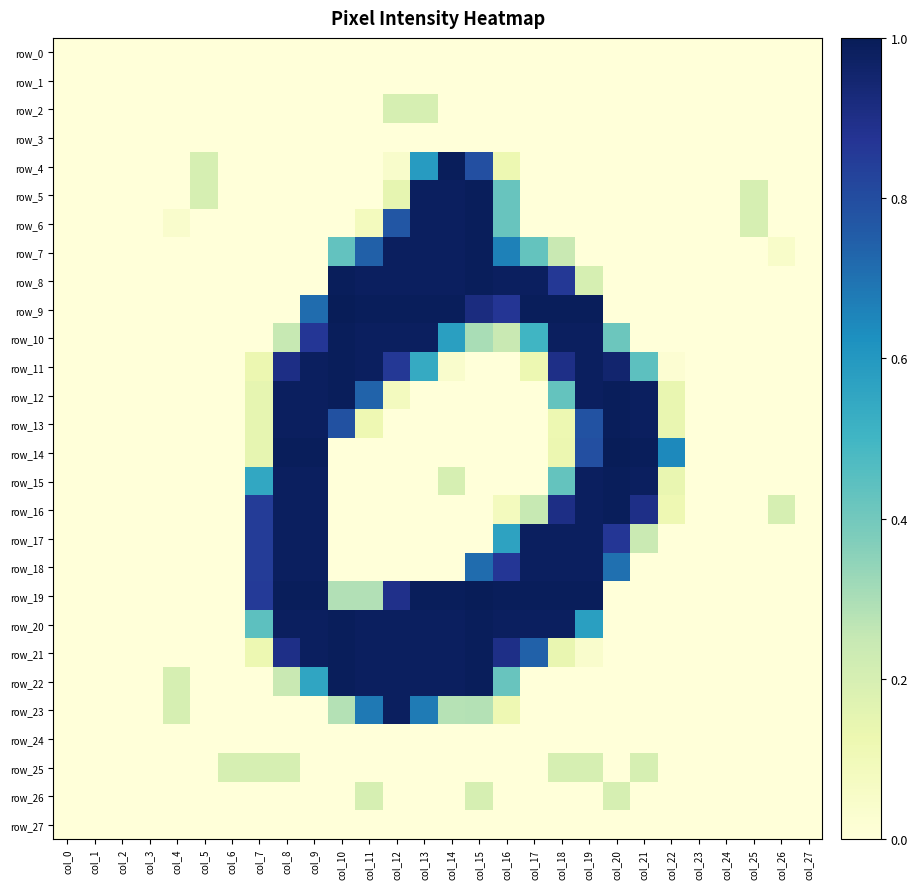

Reading left to right, what are all the values shown in this chart?

row_0: 0.0	0.0	0.0	0.0	0.0	0.0	0.0	0.0	0.0	0.0	0.0	0.0	0.0	0.0	0.0	0.0	0.0	0.0	0.0	0.0	0.0	0.0	0.0	0.0	0.0	0.0	0.0	0.0
row_1: 0.0	0.0	0.0	0.0	0.0	0.0	0.0	0.0	0.0	0.0	0.0	0.0	0.0	0.0	0.0	0.0	0.0	0.0	0.0	0.0	0.0	0.0	0.0	0.0	0.0	0.0	0.0	0.0
row_2: 0.0	0.0	0.0	0.0	0.0	0.0	0.0	0.0	0.0	0.0	0.0	0.0	0.2	0.2	0.0	0.0	0.0	0.0	0.0	0.0	0.0	0.0	0.0	0.0	0.0	0.0	0.0	0.0
row_3: 0.0	0.0	0.0	0.0	0.0	0.0	0.0	0.0	0.0	0.0	0.0	0.0	0.0	0.0	0.0	0.0	0.0	0.0	0.0	0.0	0.0	0.0	0.0	0.0	0.0	0.0	0.0	0.0
row_4: 0.0	0.0	0.0	0.0	0.0	0.2	0.0	0.0	0.0	0.0	0.0	0.0	0.0	0.6	1.0	0.8	0.1	0.0	0.0	0.0	0.0	0.0	0.0	0.0	0.0	0.0	0.0	0.0
row_5: 0.0	0.0	0.0	0.0	0.0	0.2	0.0	0.0	0.0	0.0	0.0	0.0	0.1	1.0	1.0	1.0	0.4	0.0	0.0	0.0	0.0	0.0	0.0	0.0	0.0	0.2	0.0	0.0
row_6: 0.0	0.0	0.0	0.0	0.0	0.0	0.0	0.0	0.0	0.0	0.0	0.1	0.8	1.0	1.0	1.0	0.4	0.0	0.0	0.0	0.0	0.0	0.0	0.0	0.0	0.2	0.0	0.0
row_7: 0.0	0.0	0.0	0.0	0.0	0.0	0.0	0.0	0.0	0.0	0.4	0.7	1.0	1.0	1.0	1.0	0.7	0.4	0.2	0.0	0.0	0.0	0.0	0.0	0.0	0.0	0.1	0.0
row_8: 0.0	0.0	0.0	0.0	0.0	0.0	0.0	0.0	0.0	0.0	1.0	1.0	1.0	1.0	1.0	1.0	1.0	1.0	0.9	0.2	0.0	0.0	0.0	0.0	0.0	0.0	0.0	0.0
row_9: 0.0	0.0	0.0	0.0	0.0	0.0	0.0	0.0	0.0	0.7	1.0	1.0	1.0	1.0	1.0	0.9	0.9	1.0	1.0	1.0	0.0	0.0	0.0	0.0	0.0	0.0	0.0	0.0
row_10: 0.0	0.0	0.0	0.0	0.0	0.0	0.0	0.0	0.2	0.9	1.0	1.0	1.0	1.0	0.6	0.3	0.2	0.5	1.0	1.0	0.4	0.0	0.0	0.0	0.0	0.0	0.0	0.0
row_11: 0.0	0.0	0.0	0.0	0.0	0.0	0.0	0.1	0.9	1.0	1.0	1.0	0.9	0.5	0.0	0.0	0.0	0.1	0.9	1.0	1.0	0.4	0.0	0.0	0.0	0.0	0.0	0.0
row_12: 0.0	0.0	0.0	0.0	0.0	0.0	0.0	0.1	1.0	1.0	1.0	0.7	0.1	0.0	0.0	0.0	0.0	0.0	0.4	1.0	1.0	1.0	0.1	0.0	0.0	0.0	0.0	0.0
row_13: 0.0	0.0	0.0	0.0	0.0	0.0	0.0	0.1	1.0	1.0	0.8	0.1	0.0	0.0	0.0	0.0	0.0	0.0	0.1	0.8	1.0	1.0	0.1	0.0	0.0	0.0	0.0	0.0
row_14: 0.0	0.0	0.0	0.0	0.0	0.0	0.0	0.1	1.0	1.0	0.0	0.0	0.0	0.0	0.0	0.0	0.0	0.0	0.1	0.8	1.0	1.0	0.6	0.0	0.0	0.0	0.0	0.0
row_15: 0.0	0.0	0.0	0.0	0.0	0.0	0.0	0.5	1.0	1.0	0.0	0.0	0.0	0.0	0.2	0.0	0.0	0.0	0.4	1.0	1.0	1.0	0.1	0.0	0.0	0.0	0.0	0.0
row_16: 0.0	0.0	0.0	0.0	0.0	0.0	0.0	0.9	1.0	1.0	0.0	0.0	0.0	0.0	0.0	0.0	0.1	0.2	0.9	1.0	1.0	0.9	0.1	0.0	0.0	0.0	0.2	0.0
row_17: 0.0	0.0	0.0	0.0	0.0	0.0	0.0	0.9	1.0	1.0	0.0	0.0	0.0	0.0	0.0	0.0	0.6	1.0	1.0	1.0	0.9	0.2	0.0	0.0	0.0	0.0	0.0	0.0
row_18: 0.0	0.0	0.0	0.0	0.0	0.0	0.0	0.9	1.0	1.0	0.0	0.0	0.0	0.0	0.0	0.7	0.9	1.0	1.0	1.0	0.7	0.0	0.0	0.0	0.0	0.0	0.0	0.0
row_19: 0.0	0.0	0.0	0.0	0.0	0.0	0.0	0.9	1.0	1.0	0.3	0.3	0.9	1.0	1.0	1.0	1.0	1.0	1.0	1.0	0.0	0.0	0.0	0.0	0.0	0.0	0.0	0.0
row_20: 0.0	0.0	0.0	0.0	0.0	0.0	0.0	0.4	1.0	1.0	1.0	1.0	1.0	1.0	1.0	1.0	1.0	1.0	1.0	0.6	0.0	0.0	0.0	0.0	0.0	0.0	0.0	0.0
row_21: 0.0	0.0	0.0	0.0	0.0	0.0	0.0	0.1	0.9	1.0	1.0	1.0	1.0	1.0	1.0	1.0	0.9	0.7	0.1	0.0	0.0	0.0	0.0	0.0	0.0	0.0	0.0	0.0
row_22: 0.0	0.0	0.0	0.0	0.2	0.0	0.0	0.0	0.2	0.6	1.0	1.0	1.0	1.0	1.0	1.0	0.4	0.0	0.0	0.0	0.0	0.0	0.0	0.0	0.0	0.0	0.0	0.0
row_23: 0.0	0.0	0.0	0.0	0.2	0.0	0.0	0.0	0.0	0.0	0.3	0.7	1.0	0.7	0.3	0.3	0.1	0.0	0.0	0.0	0.0	0.0	0.0	0.0	0.0	0.0	0.0	0.0
row_24: 0.0	0.0	0.0	0.0	0.0	0.0	0.0	0.0	0.0	0.0	0.0	0.0	0.0	0.0	0.0	0.0	0.0	0.0	0.0	0.0	0.0	0.0	0.0	0.0	0.0	0.0	0.0	0.0
row_25: 0.0	0.0	0.0	0.0	0.0	0.0	0.2	0.2	0.2	0.0	0.0	0.0	0.0	0.0	0.0	0.0	0.0	0.0	0.2	0.2	0.0	0.2	0.0	0.0	0.0	0.0	0.0	0.0
row_26: 0.0	0.0	0.0	0.0	0.0	0.0	0.0	0.0	0.0	0.0	0.0	0.2	0.0	0.0	0.0	0.2	0.0	0.0	0.0	0.0	0.2	0.0	0.0	0.0	0.0	0.0	0.0	0.0
row_27: 0.0	0.0	0.0	0.0	0.0	0.0	0.0	0.0	0.0	0.0	0.0	0.0	0.0	0.0	0.0	0.0	0.0	0.0	0.0	0.0	0.0	0.0	0.0	0.0	0.0	0.0	0.0	0.0